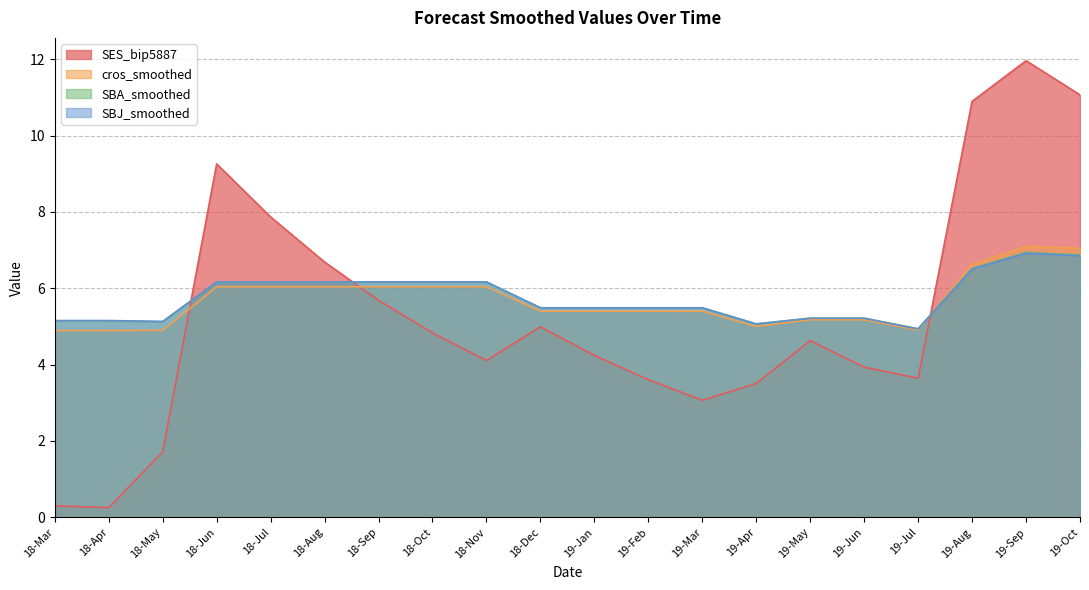

Count the number of data series in this chart.

4